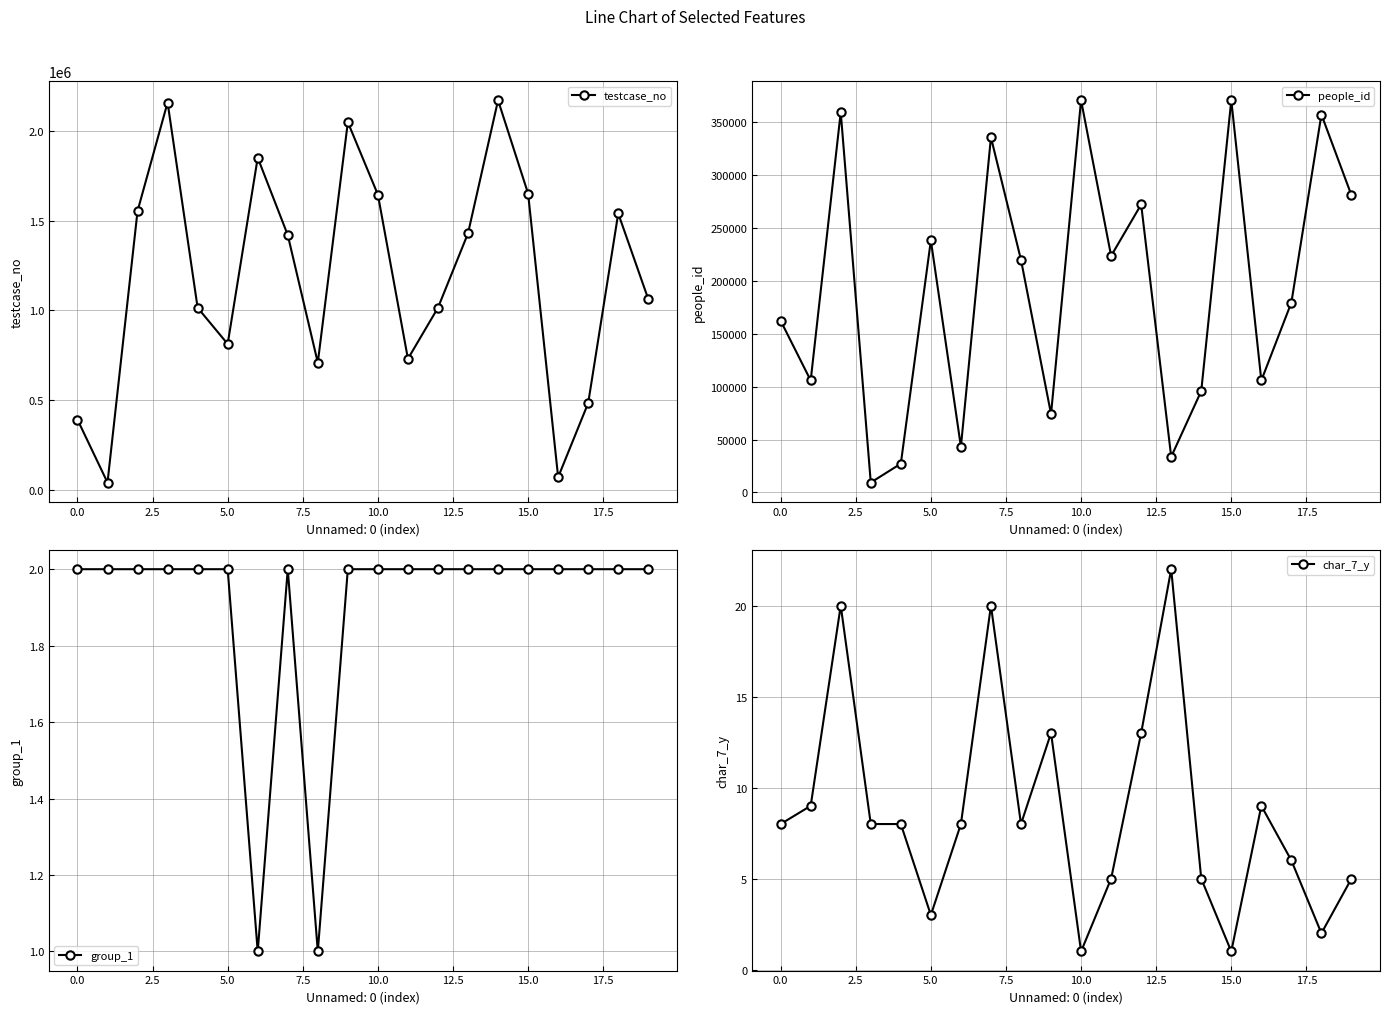

How many lines are shown in the chart?

4